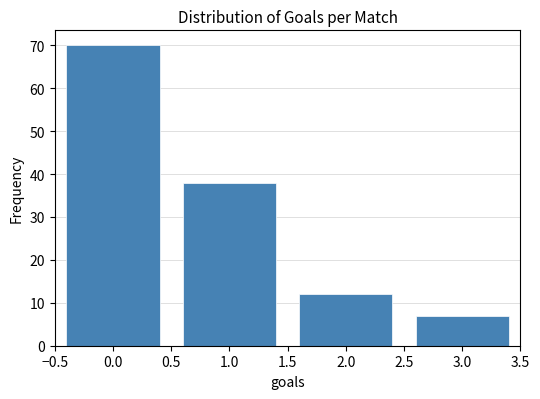

Over which range of the x-axis is the bar tallest?

-0.5 to 0.5